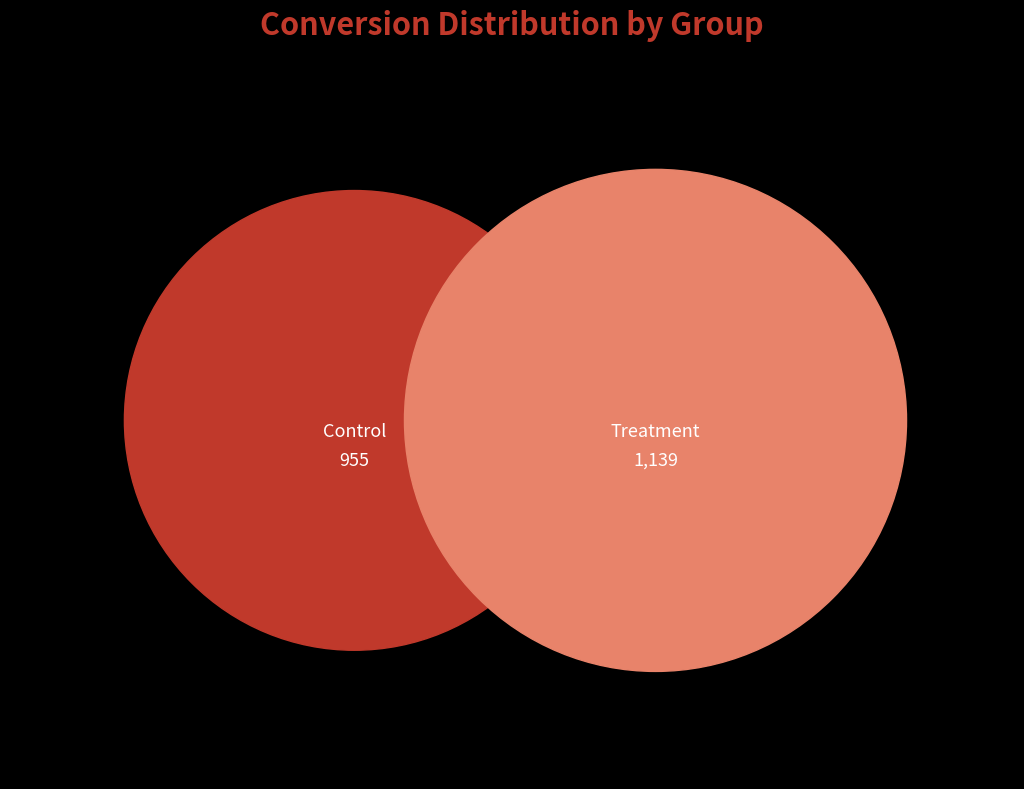

How many segments does this pie chart have?

2